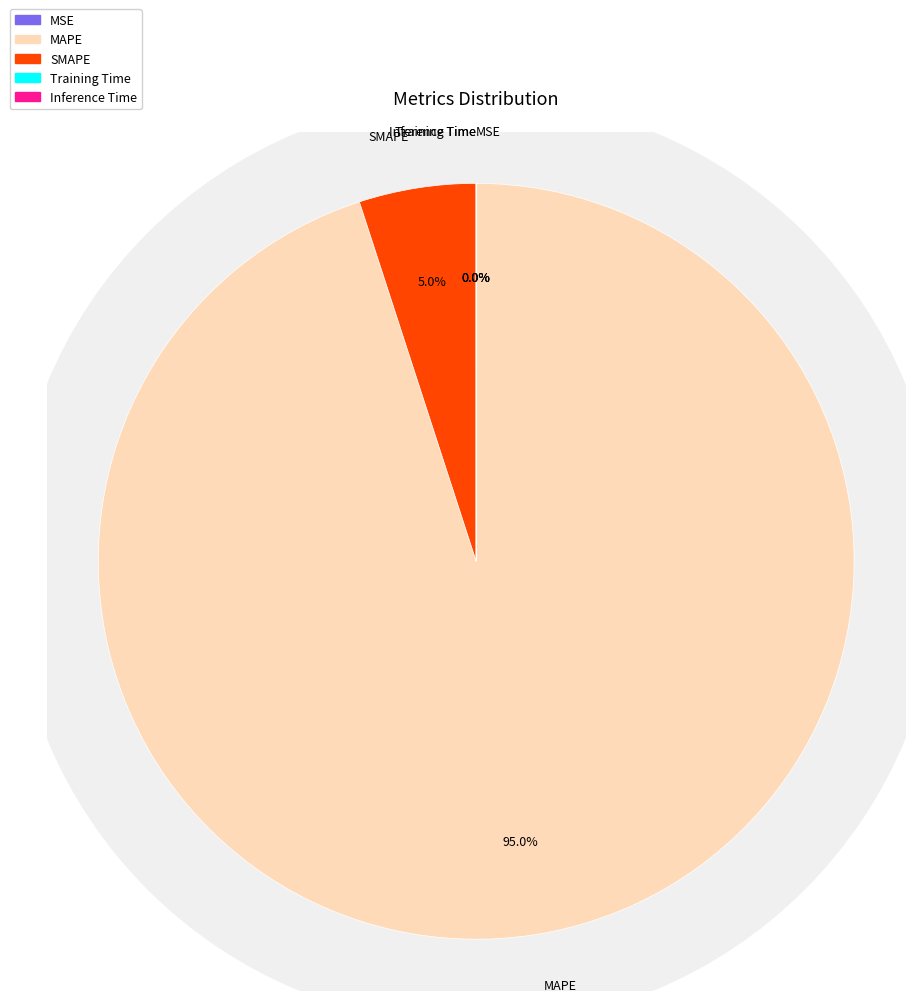

To the nearest percent, what is the difference between the largest and smallest slice percentages?

95%